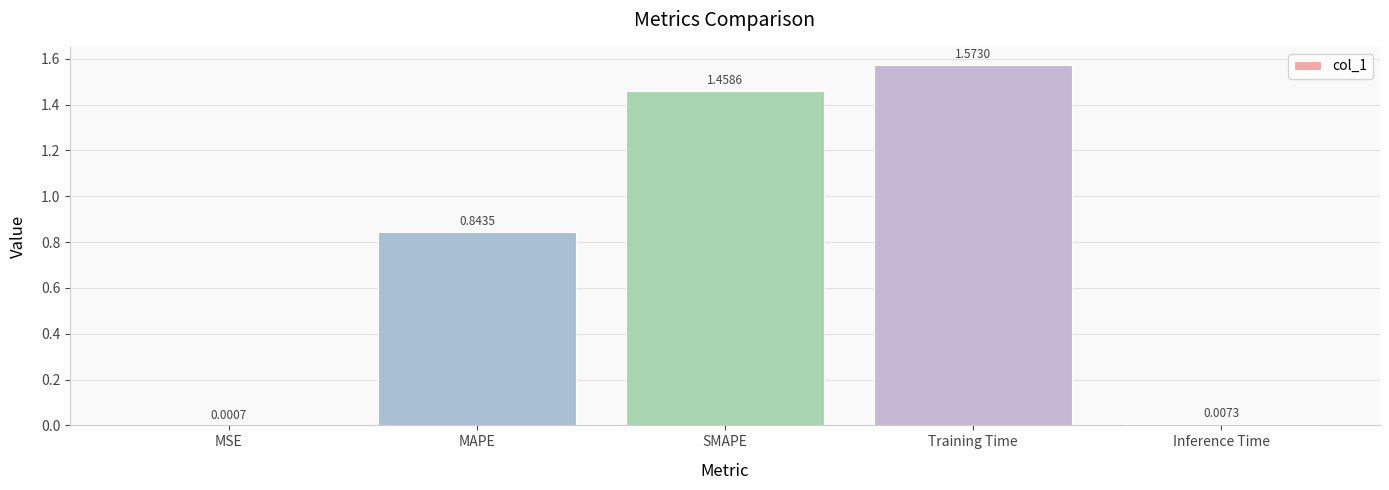

What is the sum of all values?

3.9